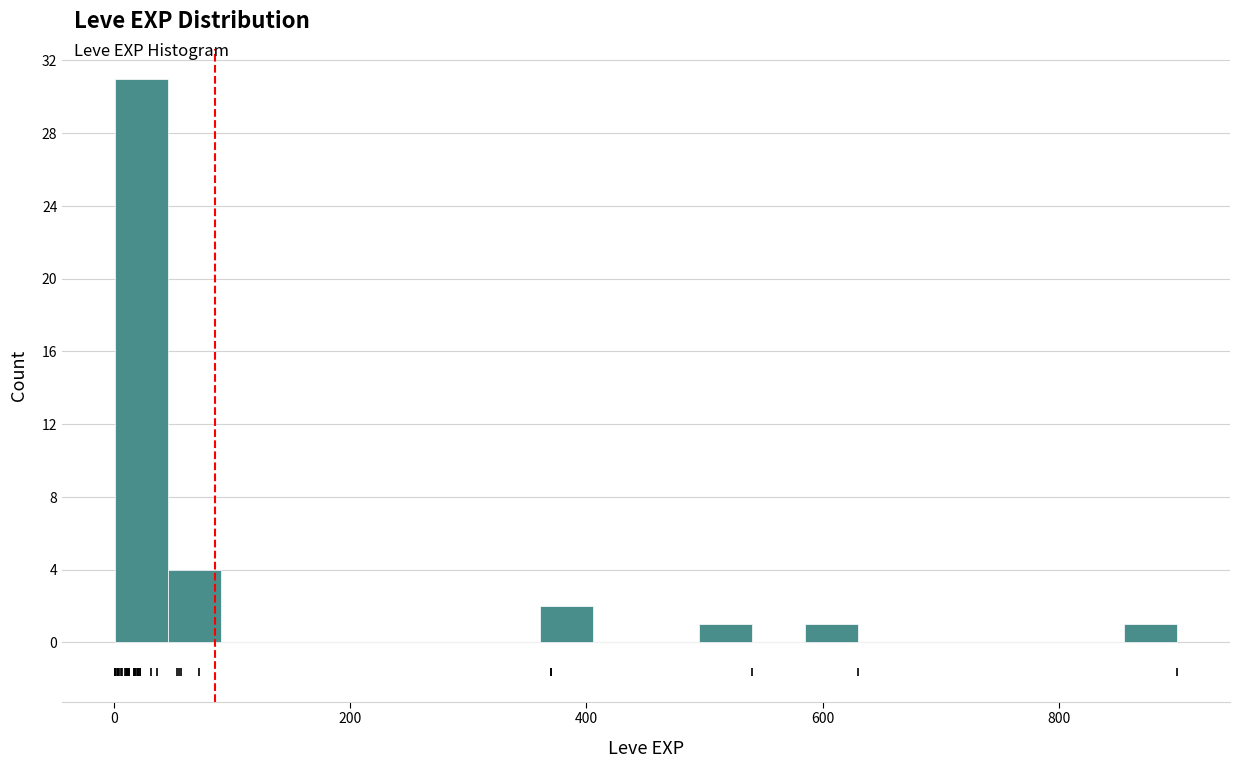

Read against the x-axis, roughly where is the centre of the tallest bar?

20